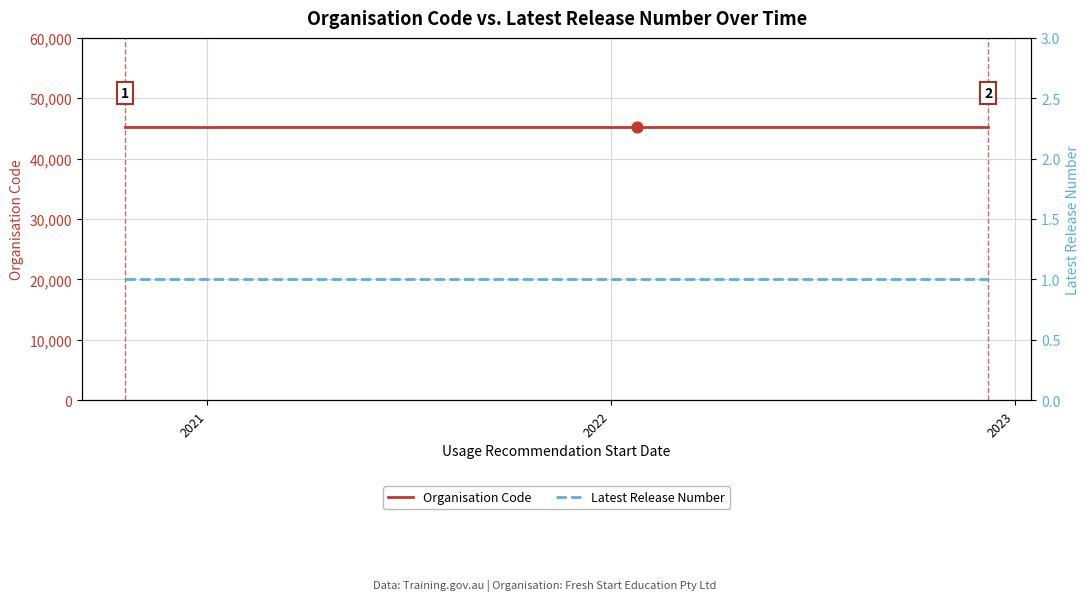

Is the value of Latest Release Number at 5 greater than the value of Organisation Code at 2021?

No